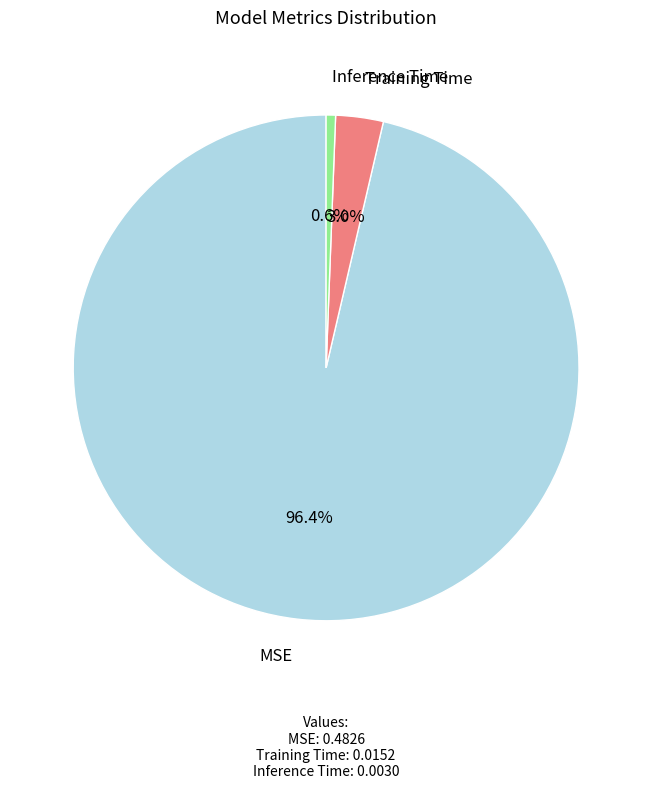

Is there a majority slice in this chart?

Yes